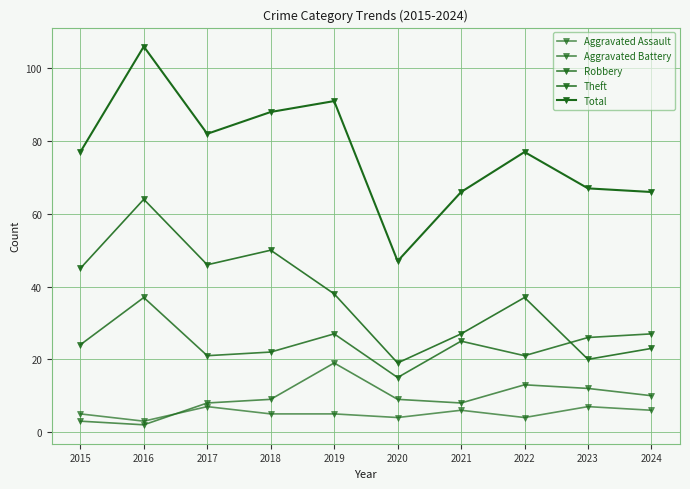

What is the difference between the maximum and minimum values in the Aggravated Battery series?

17